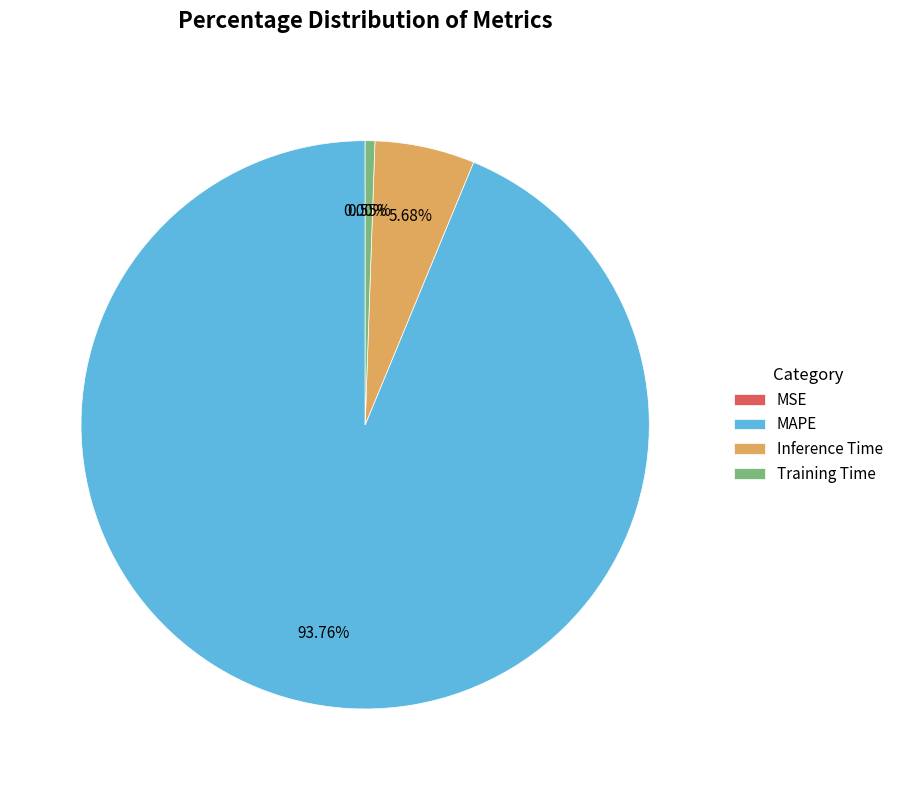

Does any single category account for the majority?

Yes